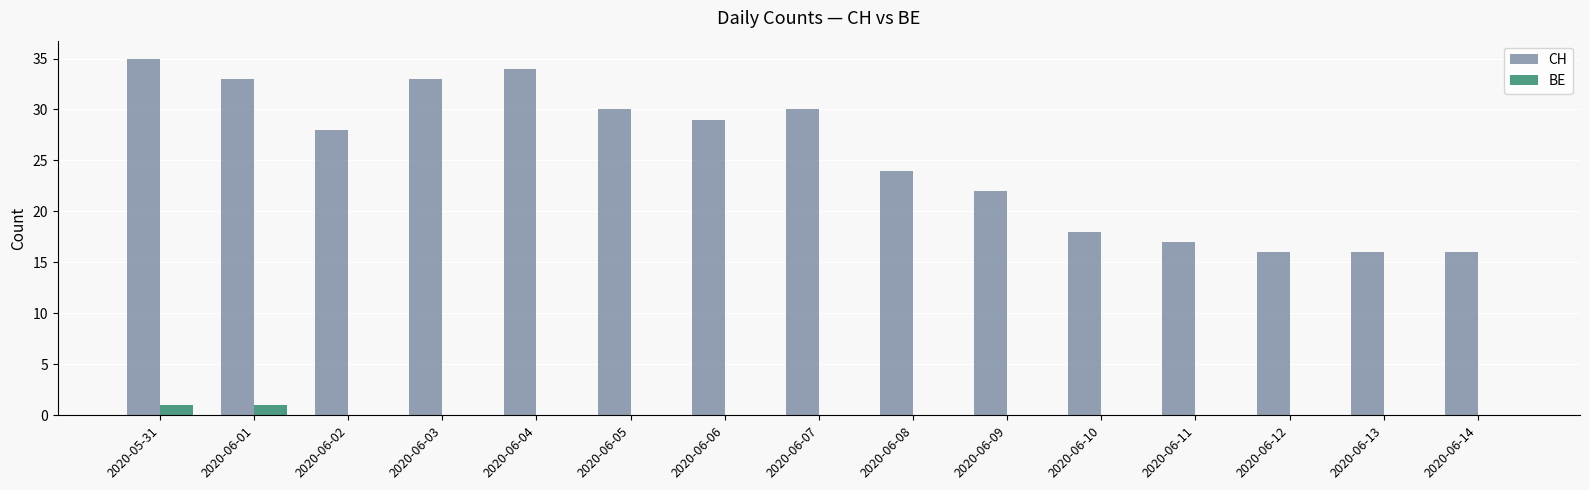

The value of CH at 2020-06-06 is 29. True or false?

True